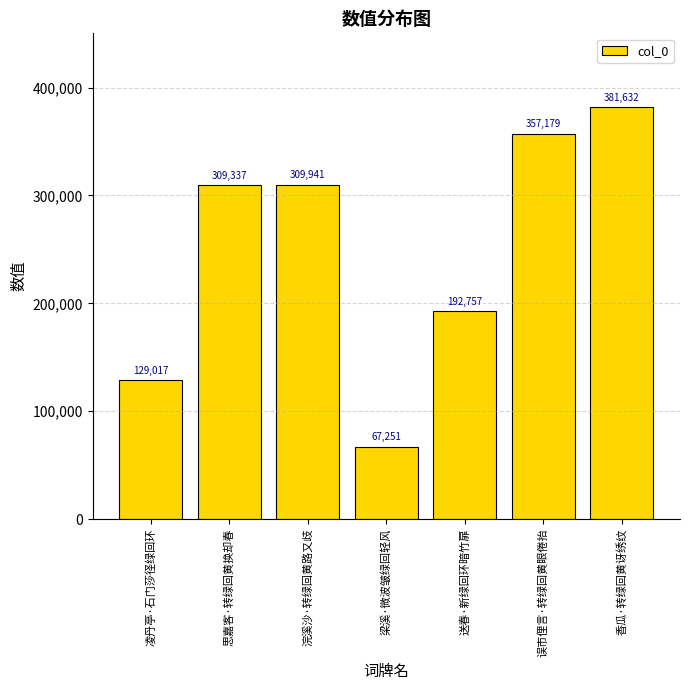

The chart shows a value of 171559 at 思嘉客·转绿回黄换却春. True or false?

False